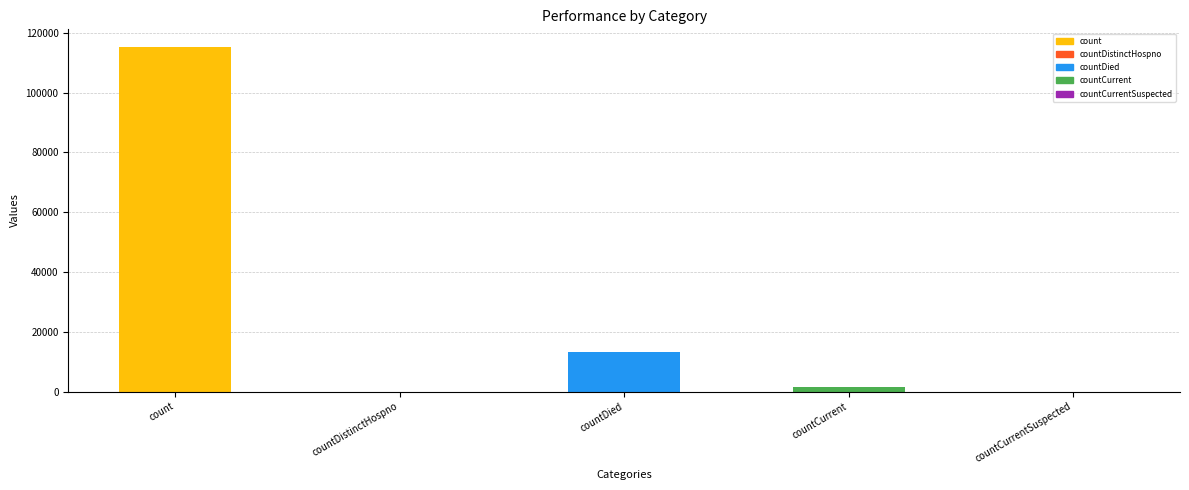

How many bars are there in total?

5